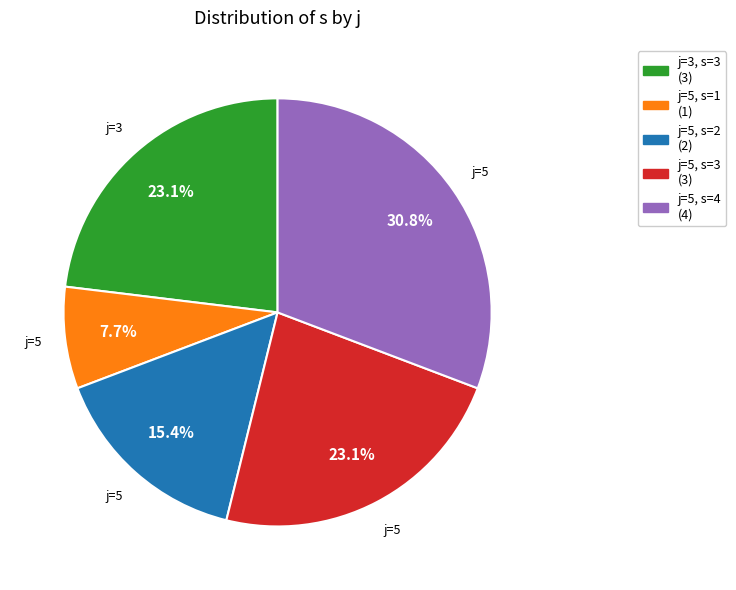

Does any single category account for the majority?

No